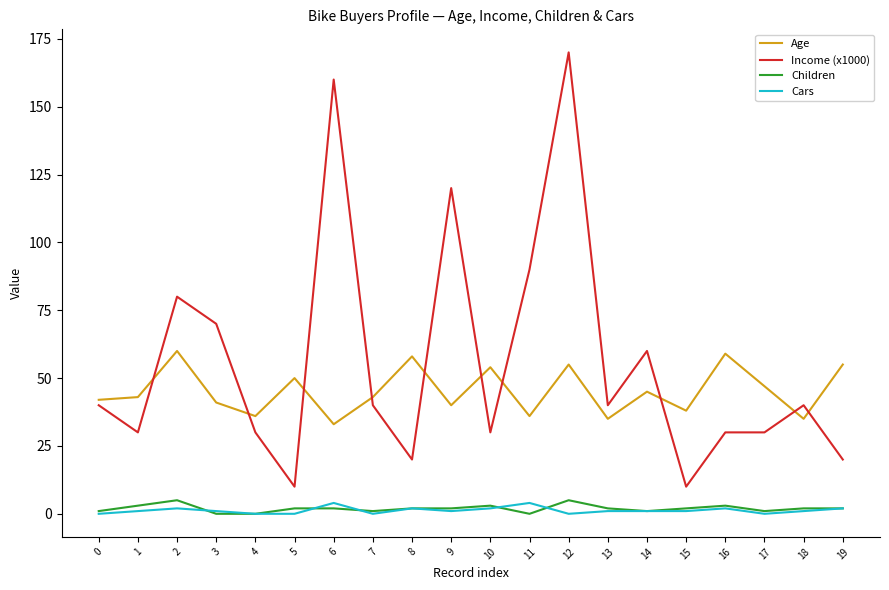

Reading right to left, extract all data points from this chart.

Age: 55	35	47	59	38	45	35	55	36	54	40	58	43	33	50	36	41	60	43	42
Income (x1000): 20	40	30	30	10	60	40	170	90	30	120	20	40	160	10	30	70	80	30	40
Children: 2	2	1	3	2	1	2	5	0	3	2	2	1	2	2	0	0	5	3	1
Cars: 2	1	0	2	1	1	1	0	4	2	1	2	0	4	0	0	1	2	1	0